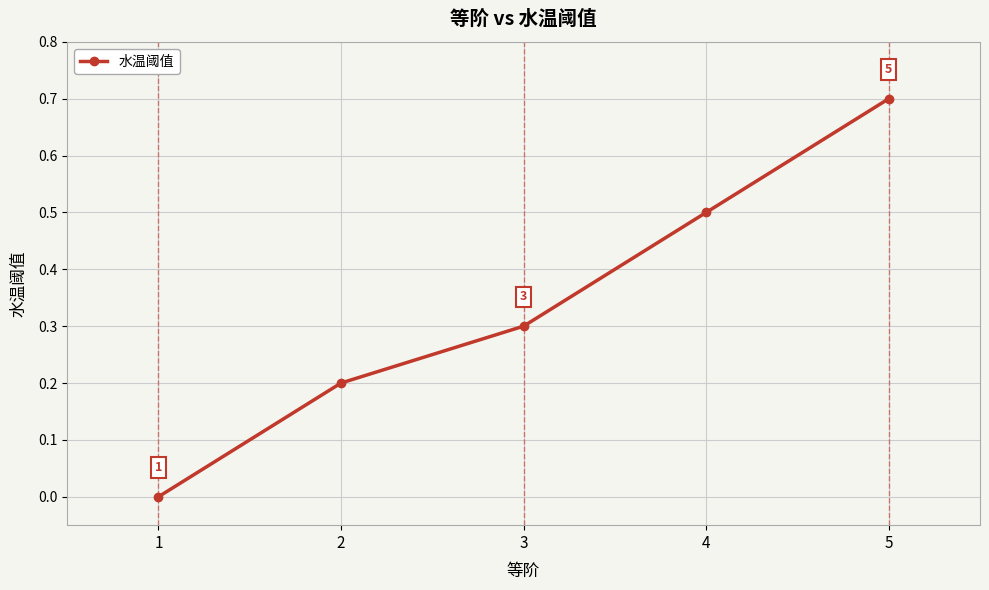

True or false: the data shows 1.2 at 5.

False